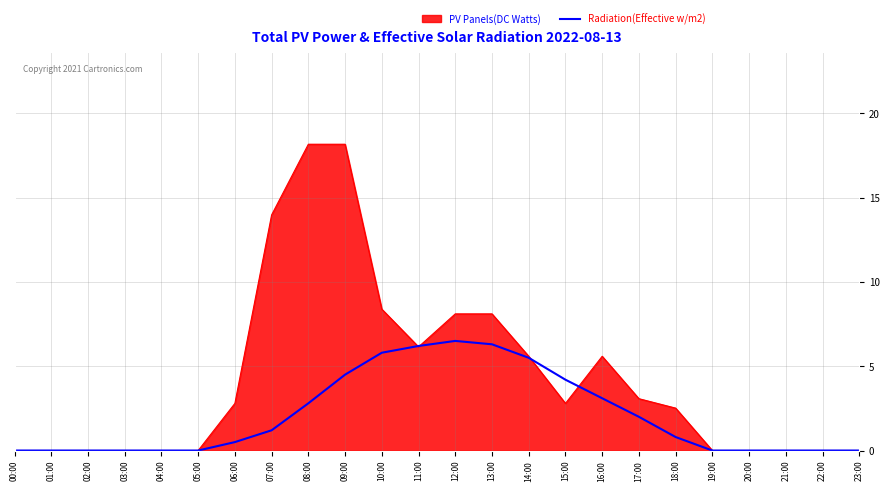

What is the maximum value shown in the chart?

18.2